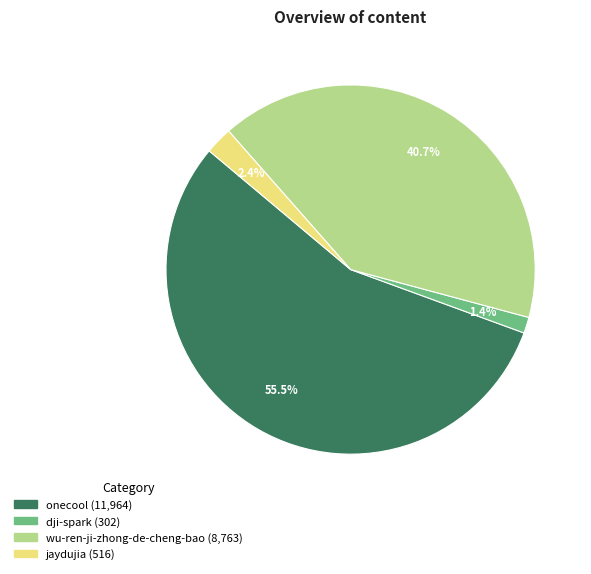

To the nearest percent, what is the average slice percentage?

25%